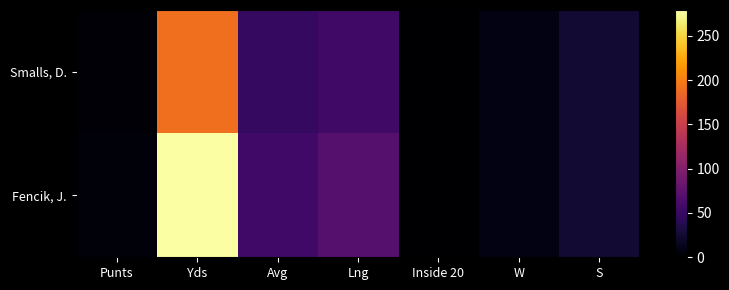

How many categories are shown in the chart?

7